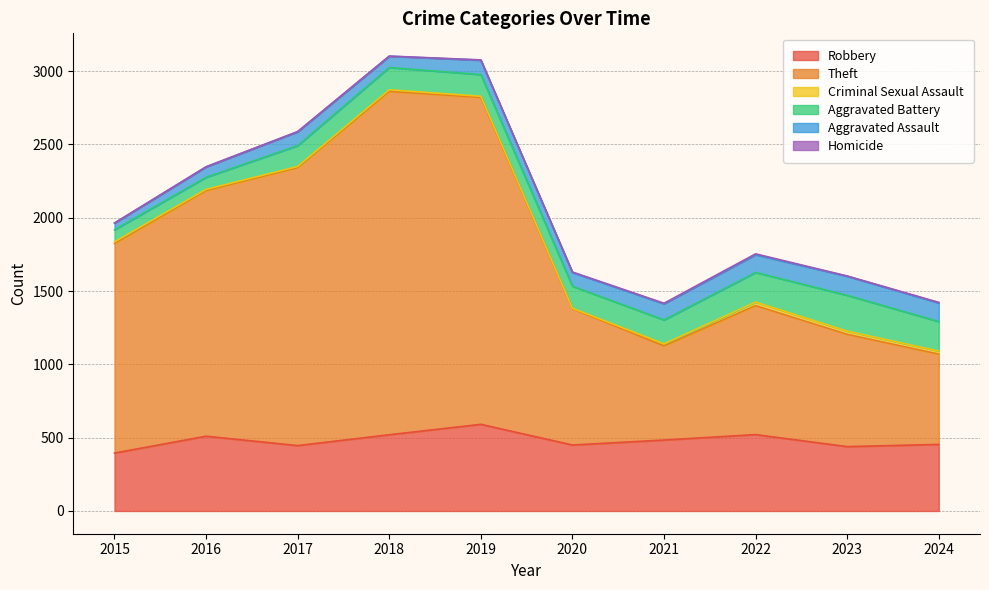

True or false: Aggravated Battery and Criminal Sexual Assault cross at least once.

False